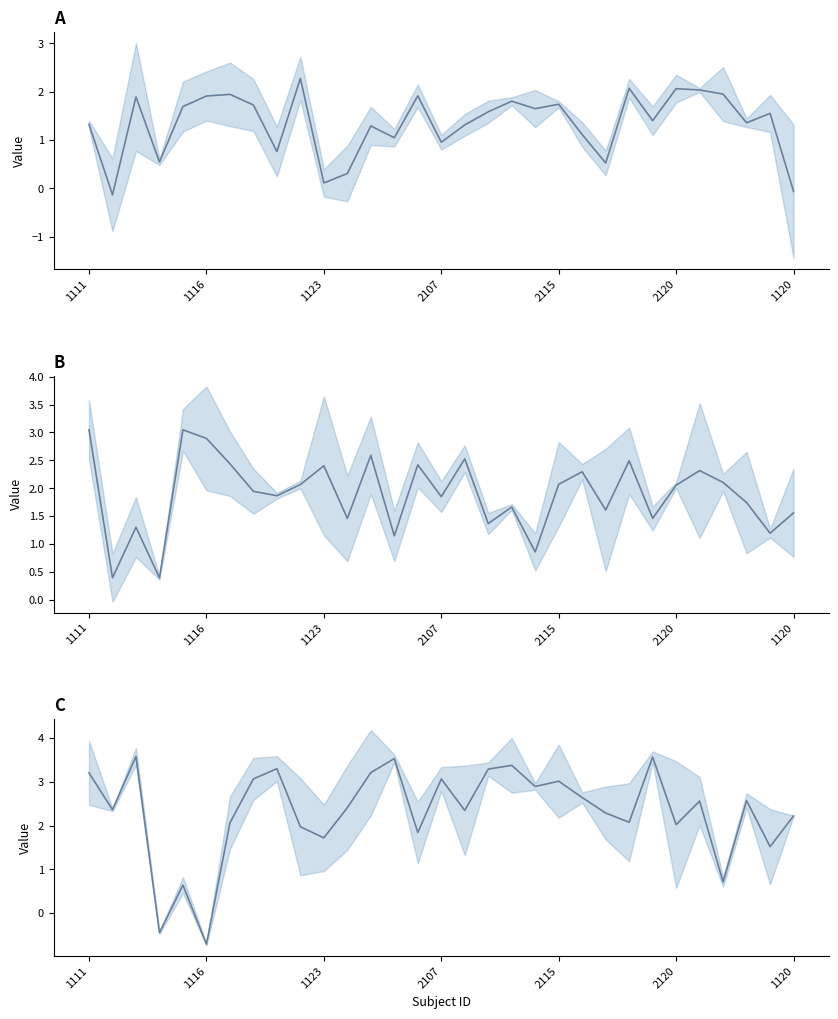

What is the difference between the maximum and second lowest values in the alpha mean series?

2.3